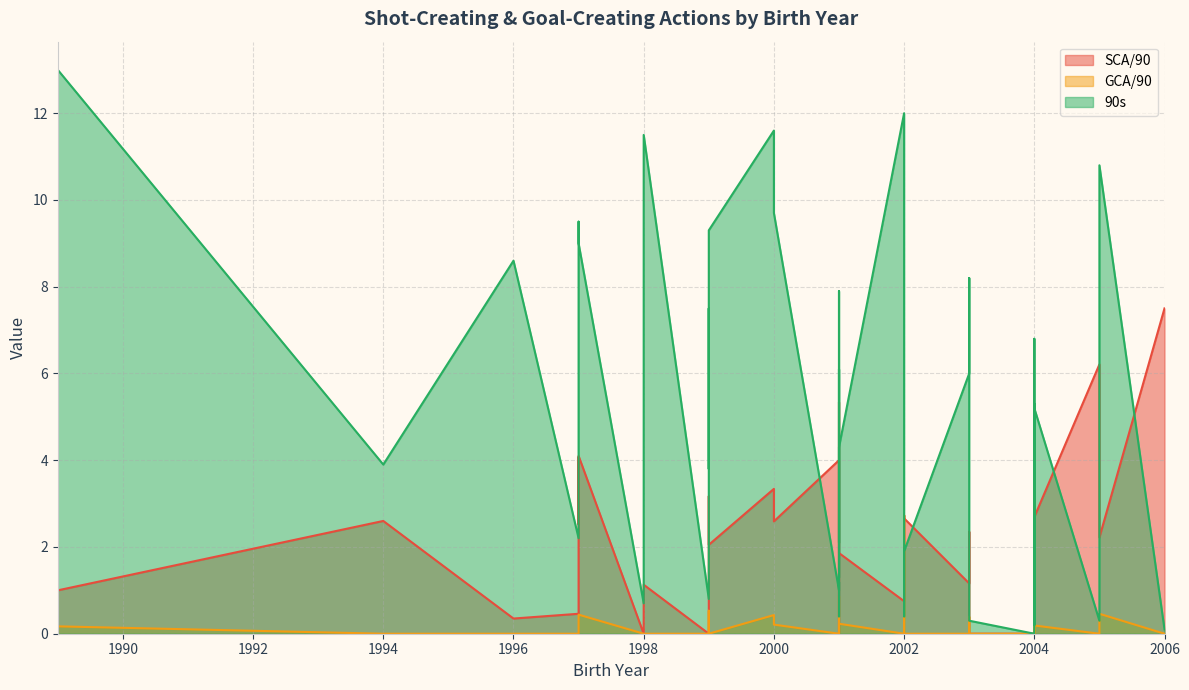

At which category does the chart reach its minimum across all series?

2004